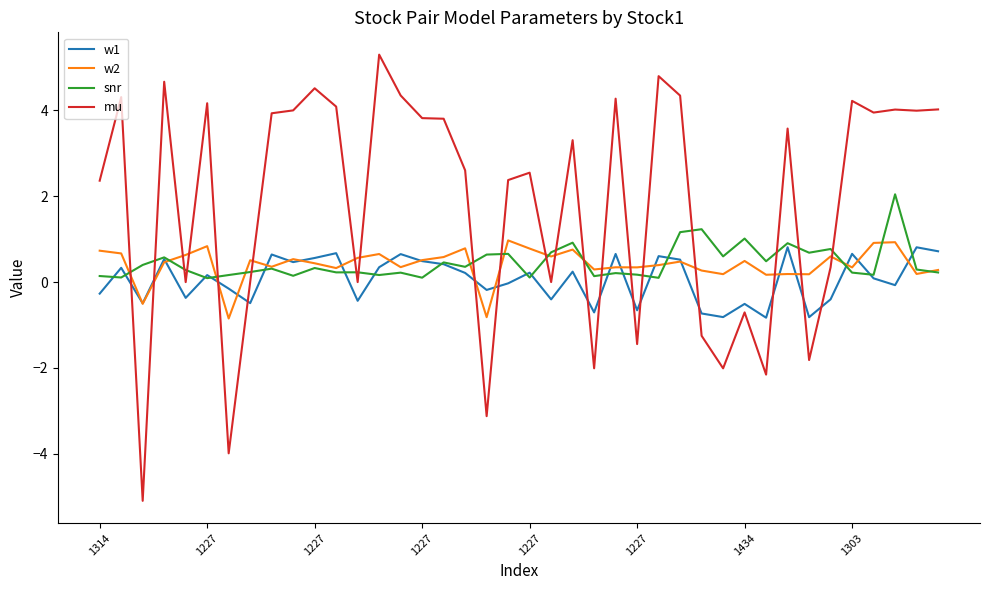

What is the maximum value shown in the chart?

5.3